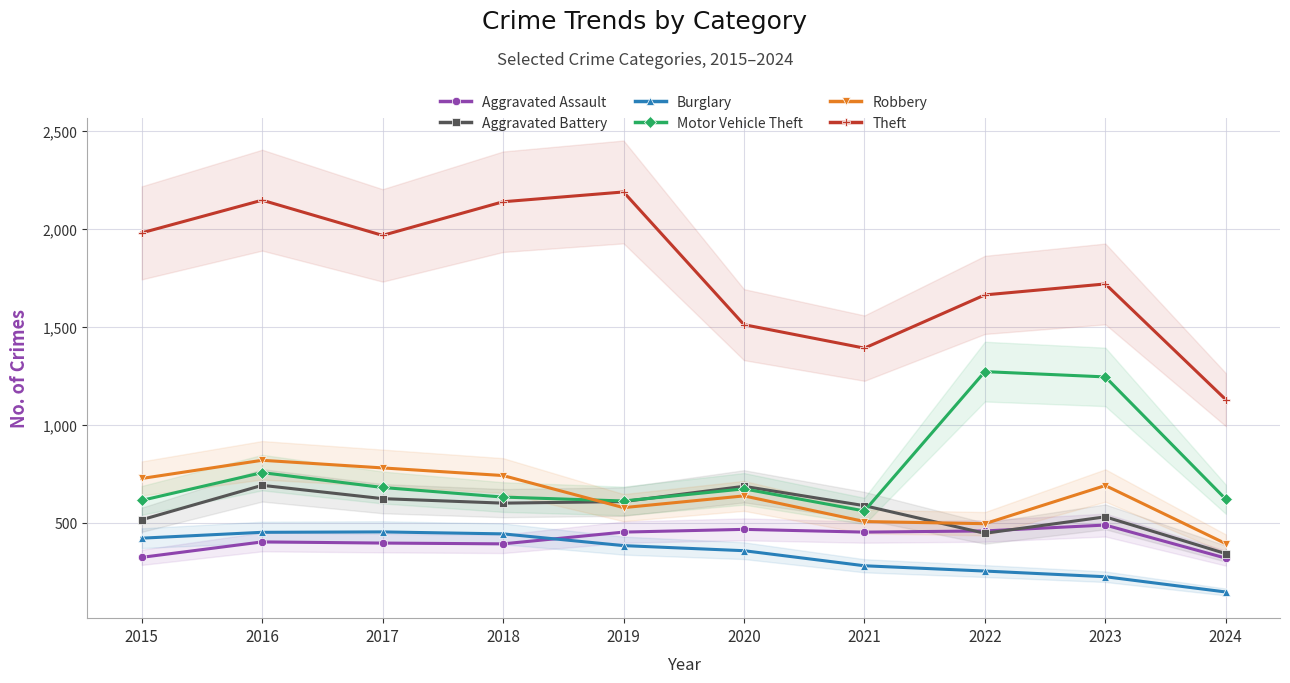

What is the maximum value for Aggravated Assault?

488